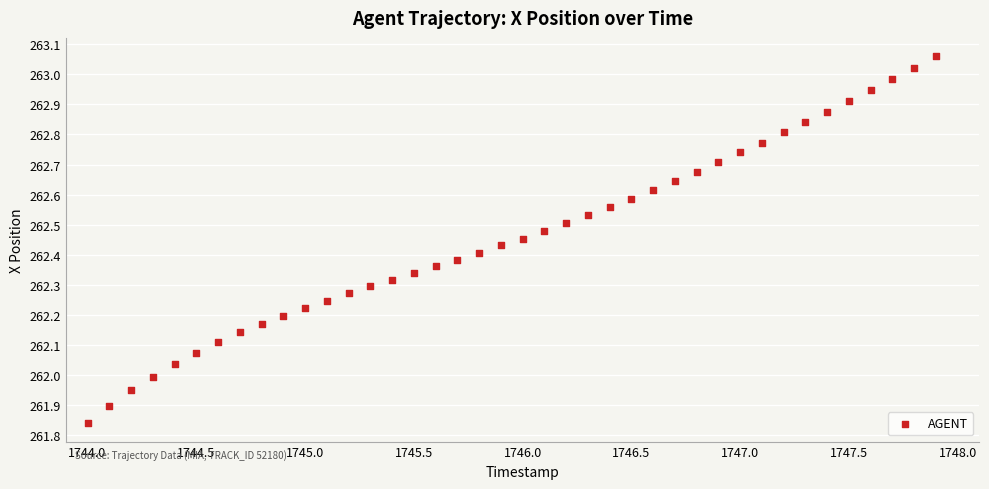

What is the range of Y values (max minus min)?

1.2